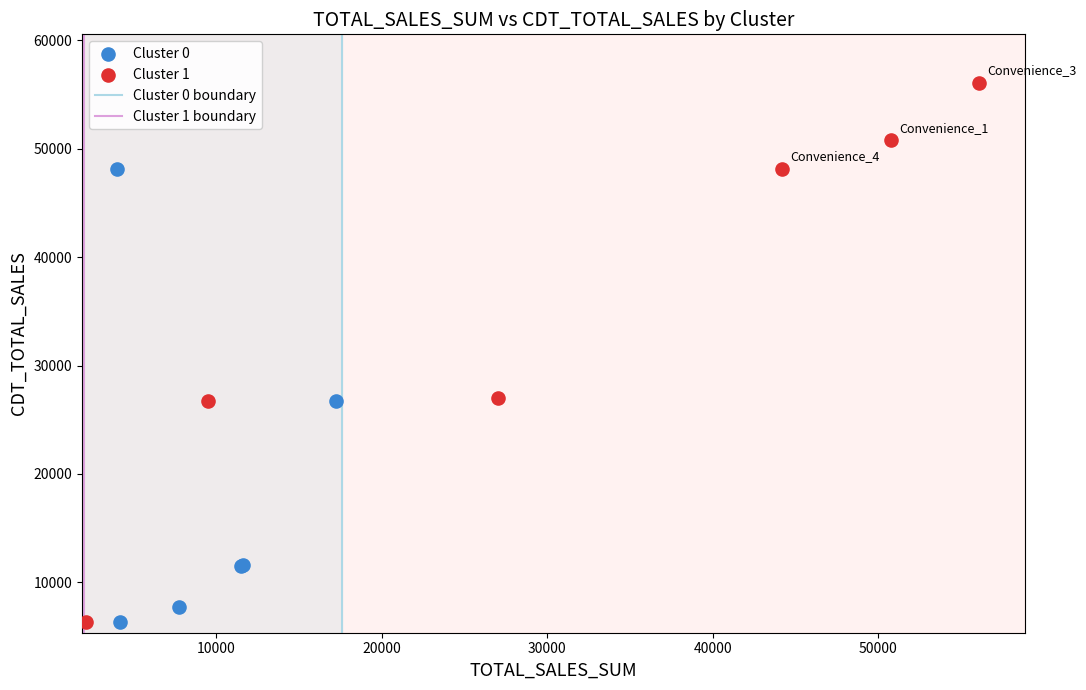

Which series reaches the maximum Y coordinate?

Cluster 1